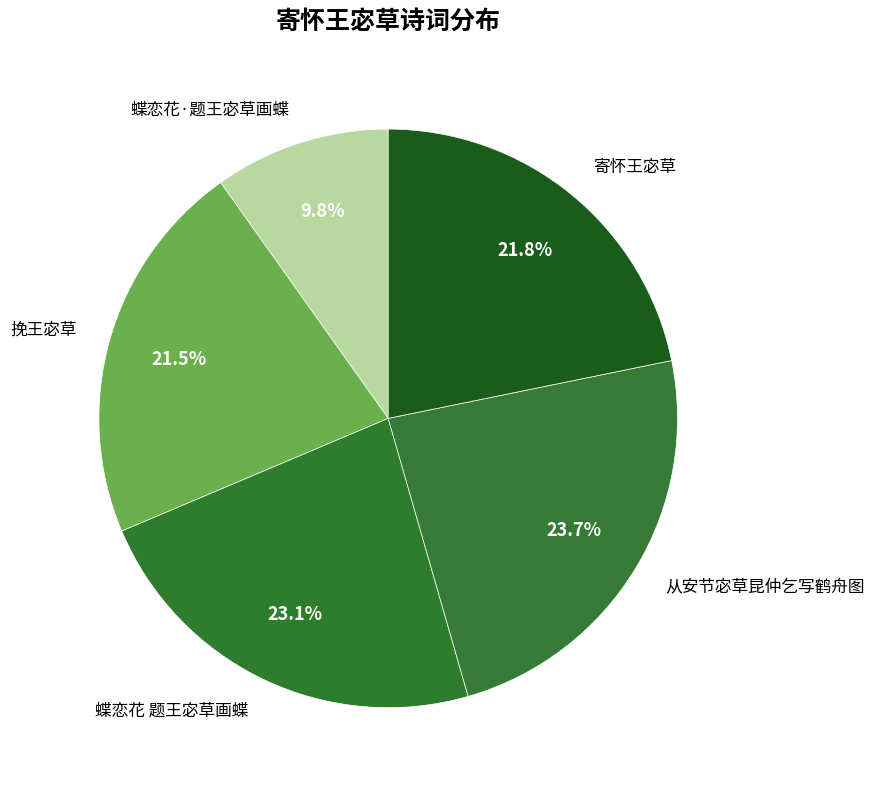

Count the number of slices in the pie.

5